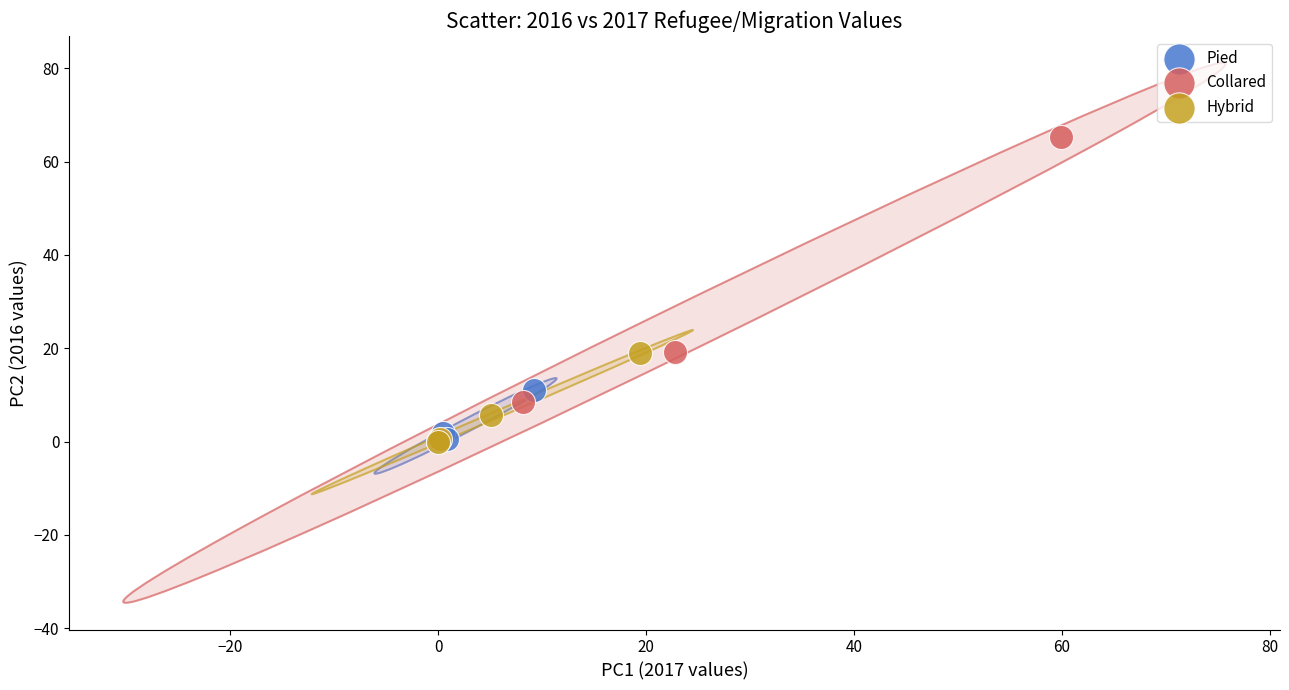

Which series contains the highest Y value?

Collared